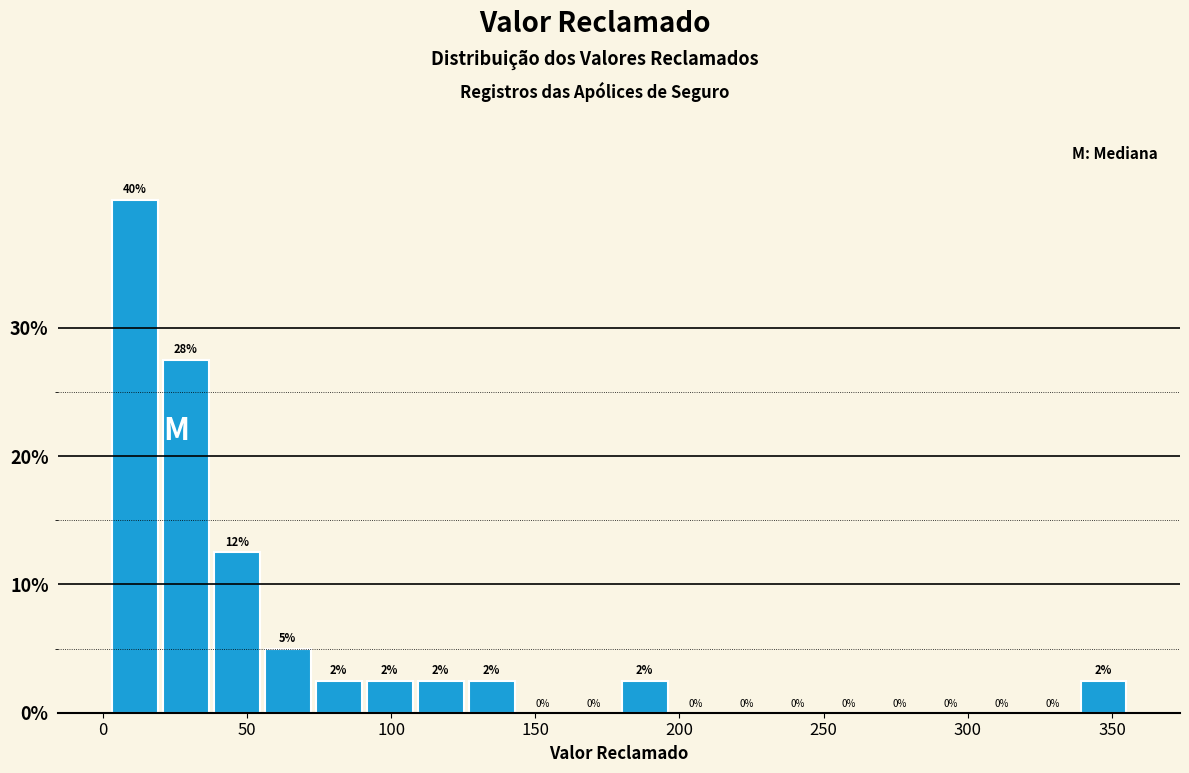

Read against the x-axis, roughly where is the centre of the tallest bar?

10